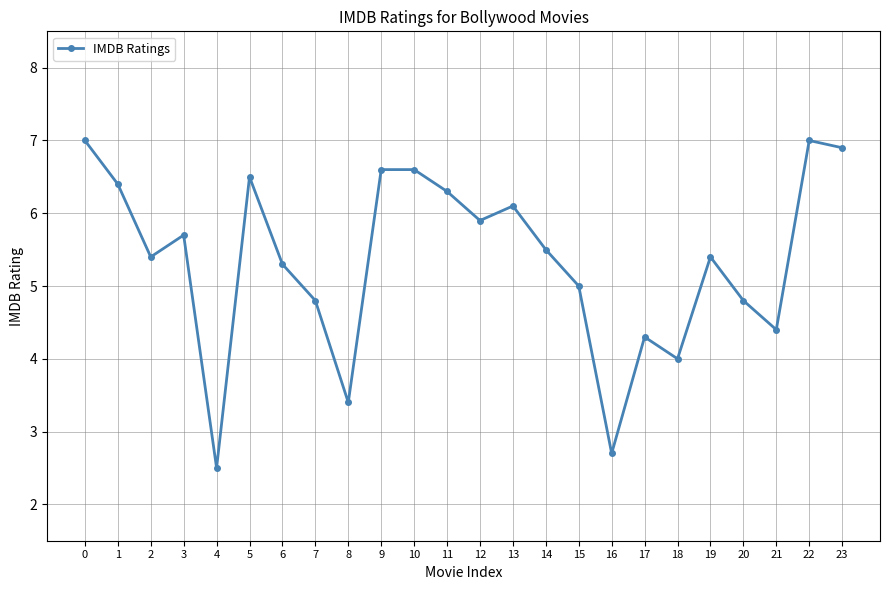

Which category has the lowest value across all series?

4